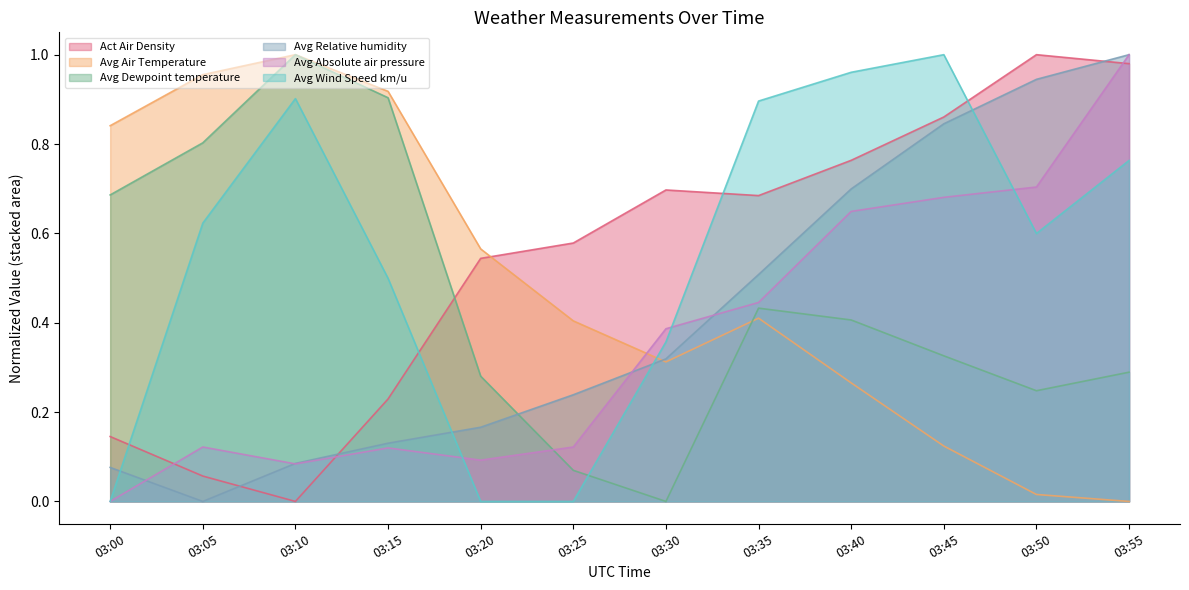

True or false: Avg Dewpoint temperature has a value of 0.1 at 03:25.

True